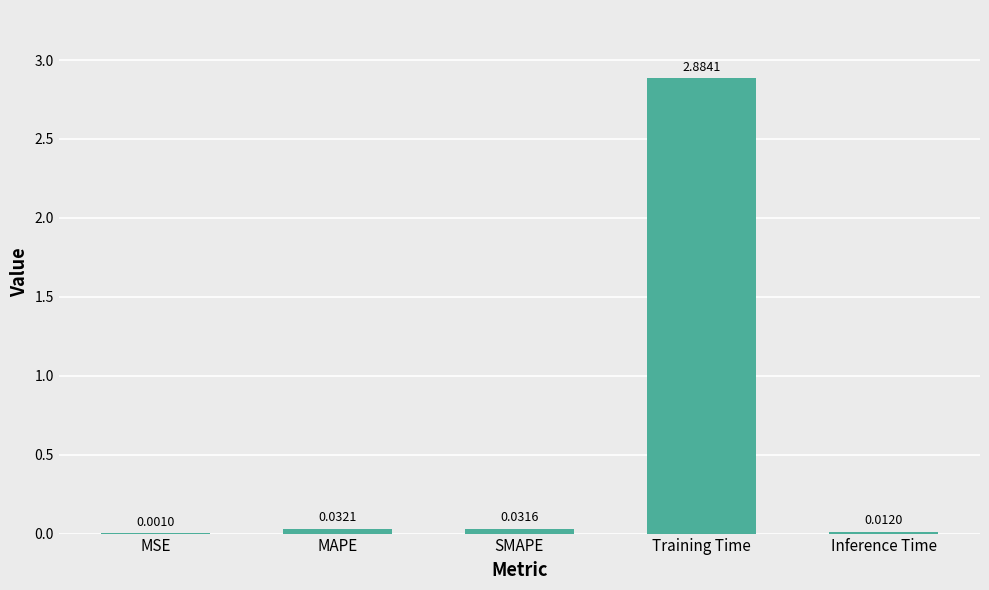

Which has a higher value, MAPE or MSE?

MAPE